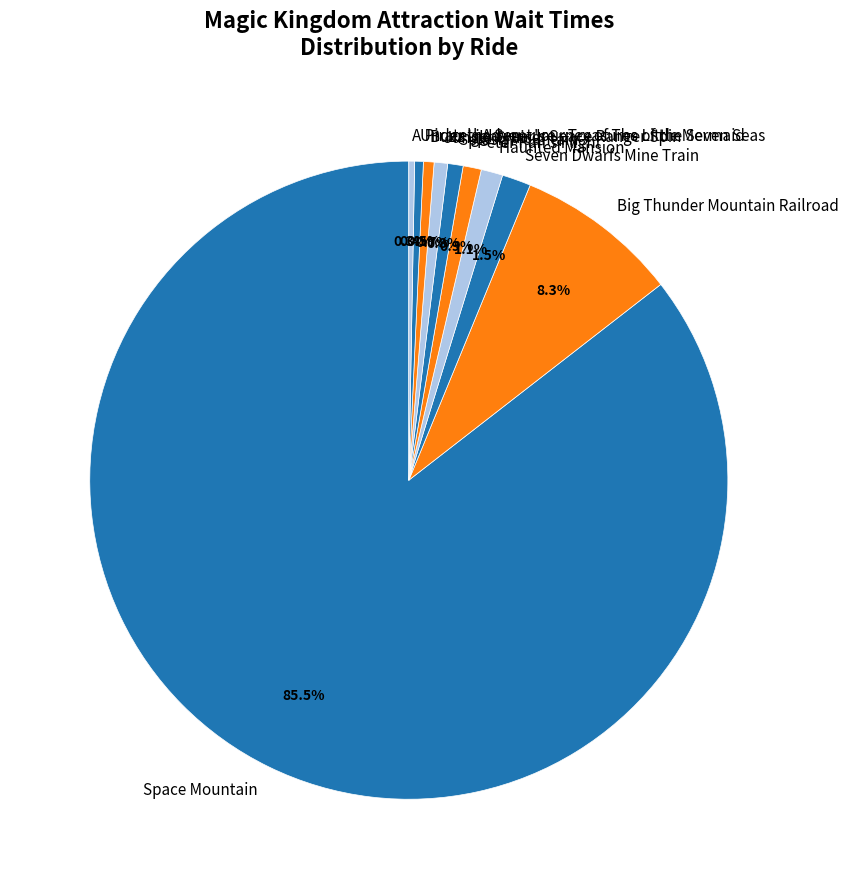

Does Jungle Cruise account for over 50% of the chart?

No